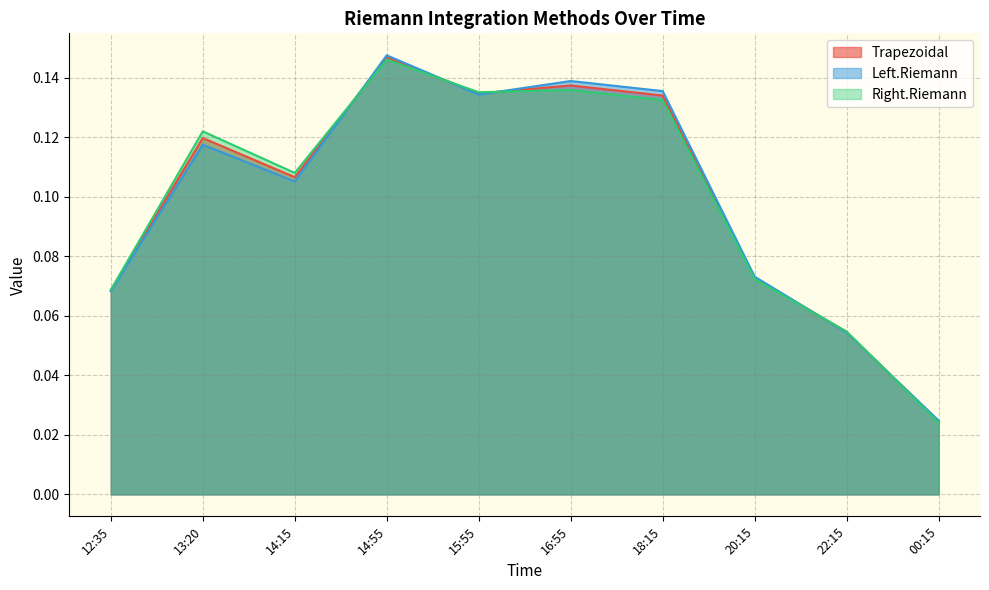

At which label does Right.Riemann reach its peak?

14:55